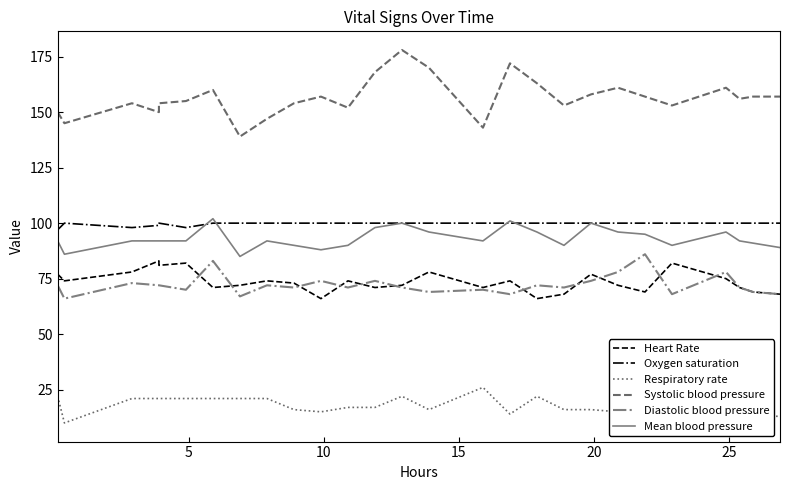

How many lines are shown in the chart?

6